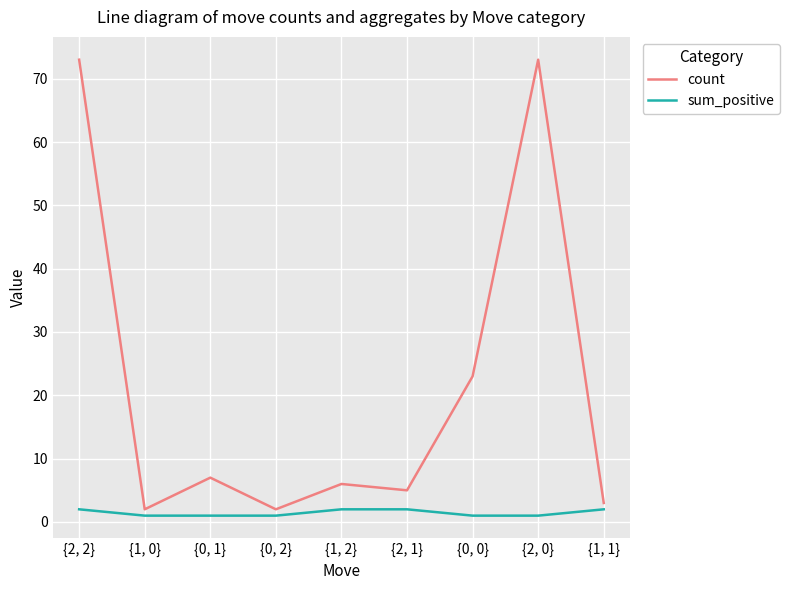

What is the total value across all series at {1, 2}?

8